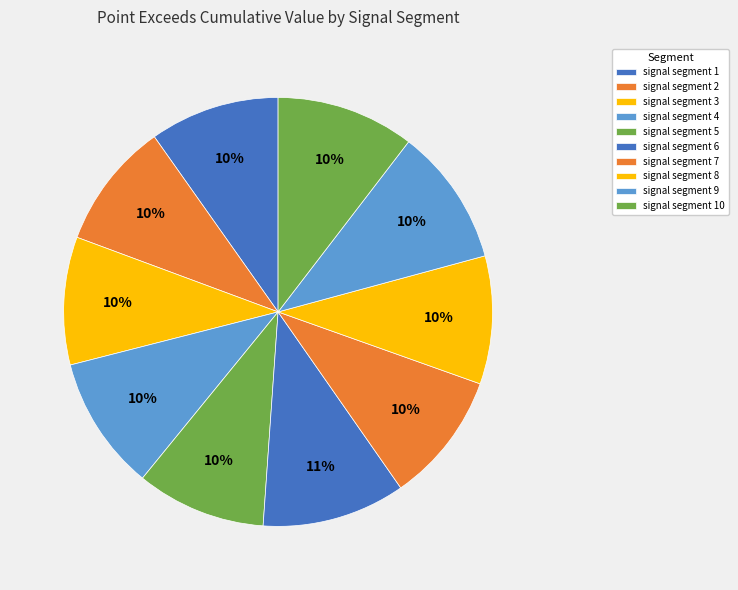

To the nearest percent, what is the average slice percentage?

10%